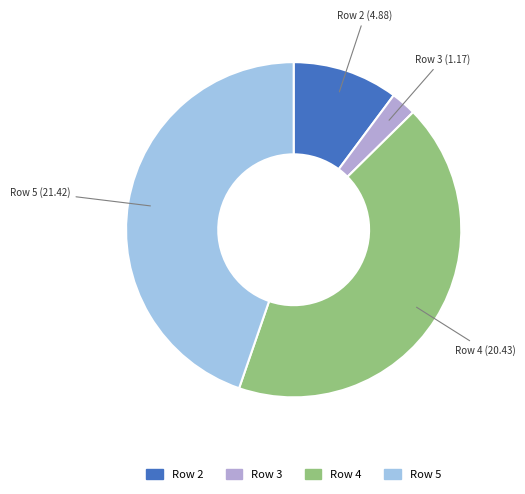

Does any single category account for the majority?

No